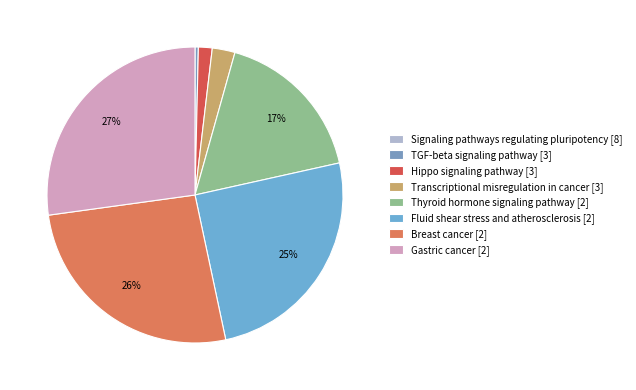

Which has a higher value, TGF-beta signaling pathway [3] or Breast cancer [2]?

Breast cancer [2]